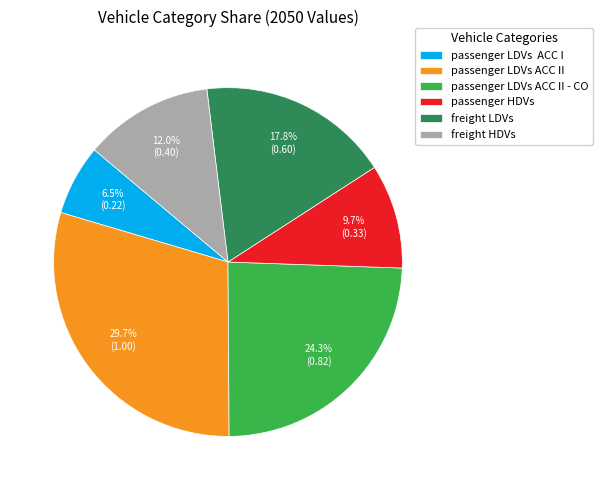

Is passenger HDVs the majority of the pie?

No